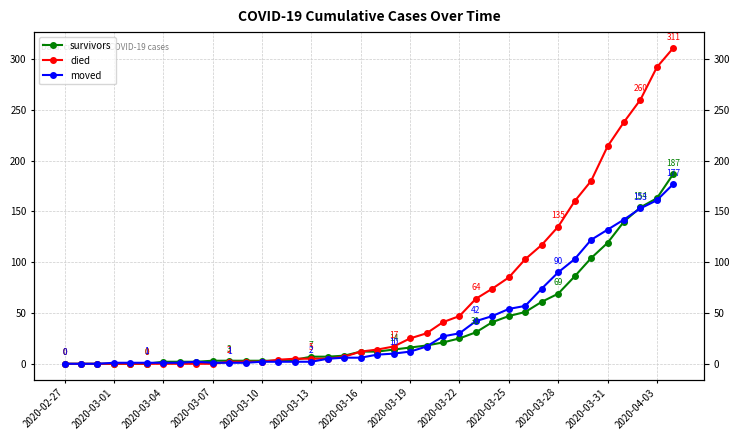

How many lines are shown in the chart?

3